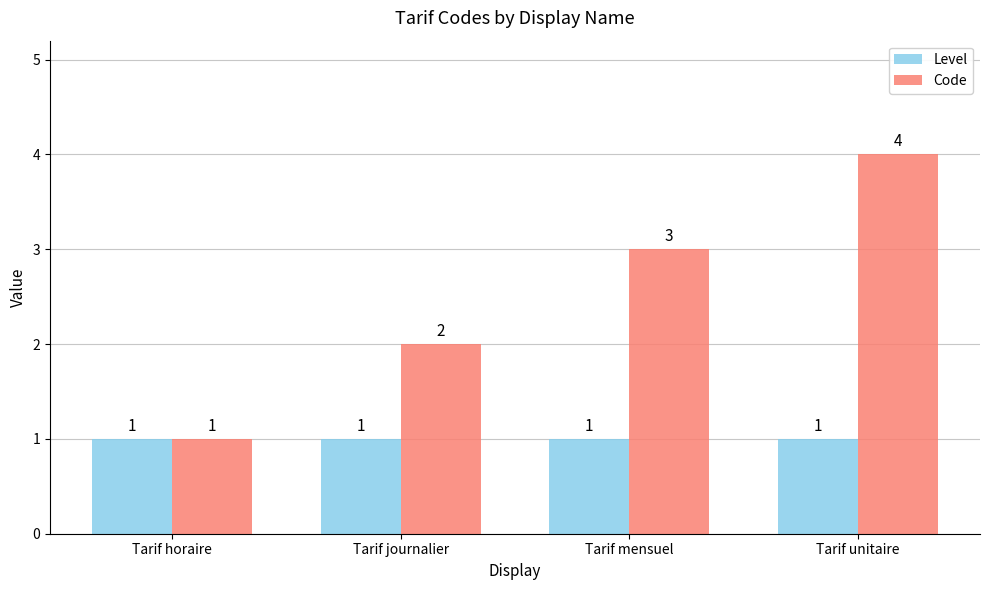

What is the maximum value shown in the chart?

4